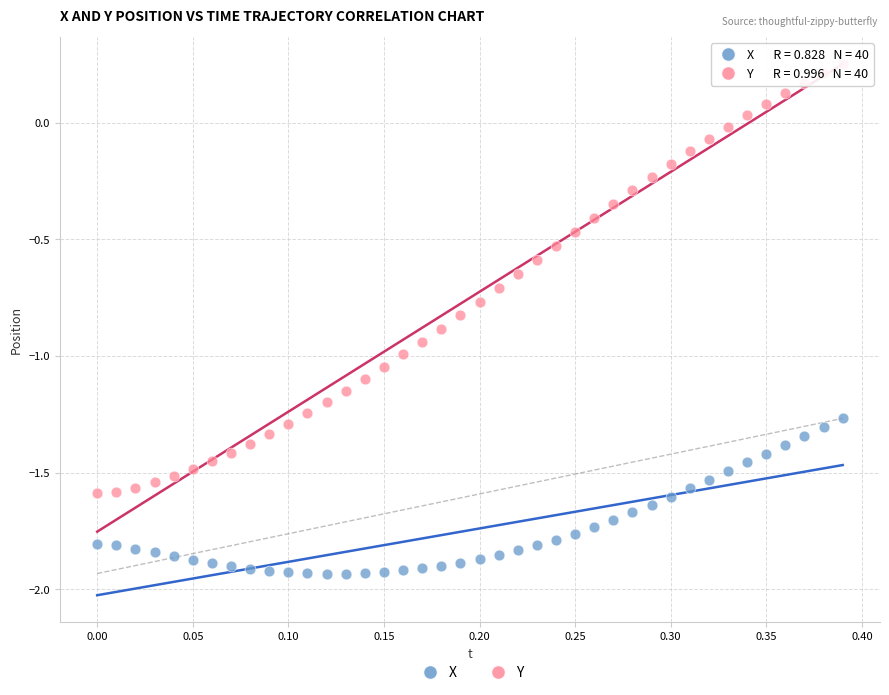

What is the X range (max minus min) for the scatter plot?

0.4